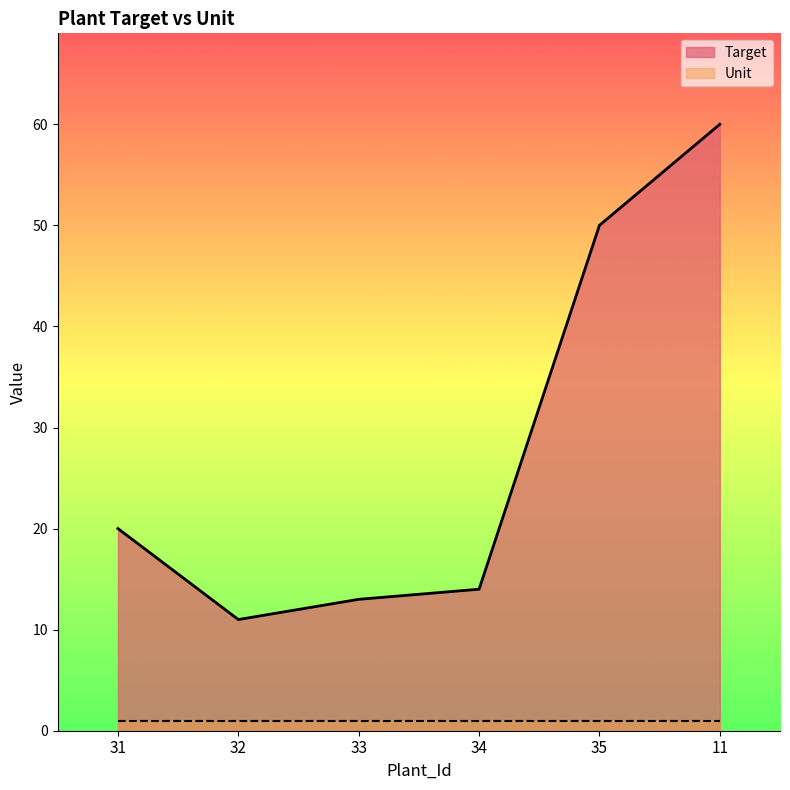

At which category does the data reach its first local valley?

32